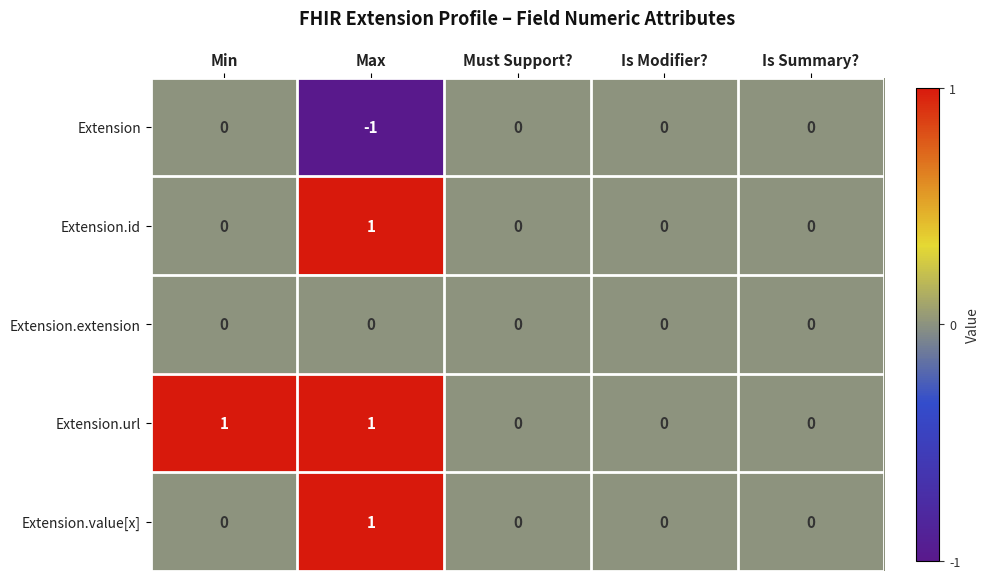

Which label corresponds to the smallest value in the chart?

Max